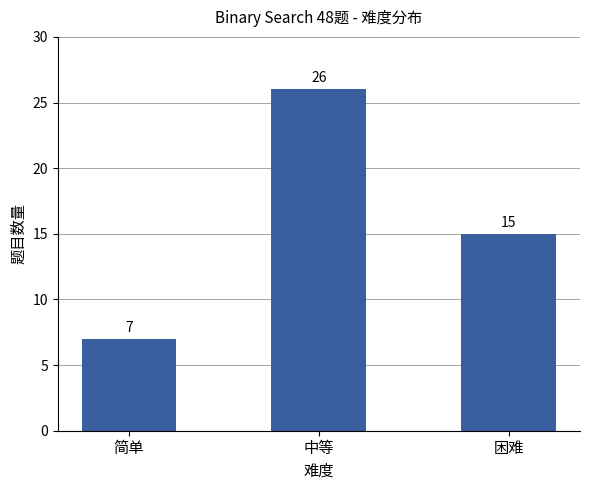

The chart shows a value of 23 at 困难. True or false?

False